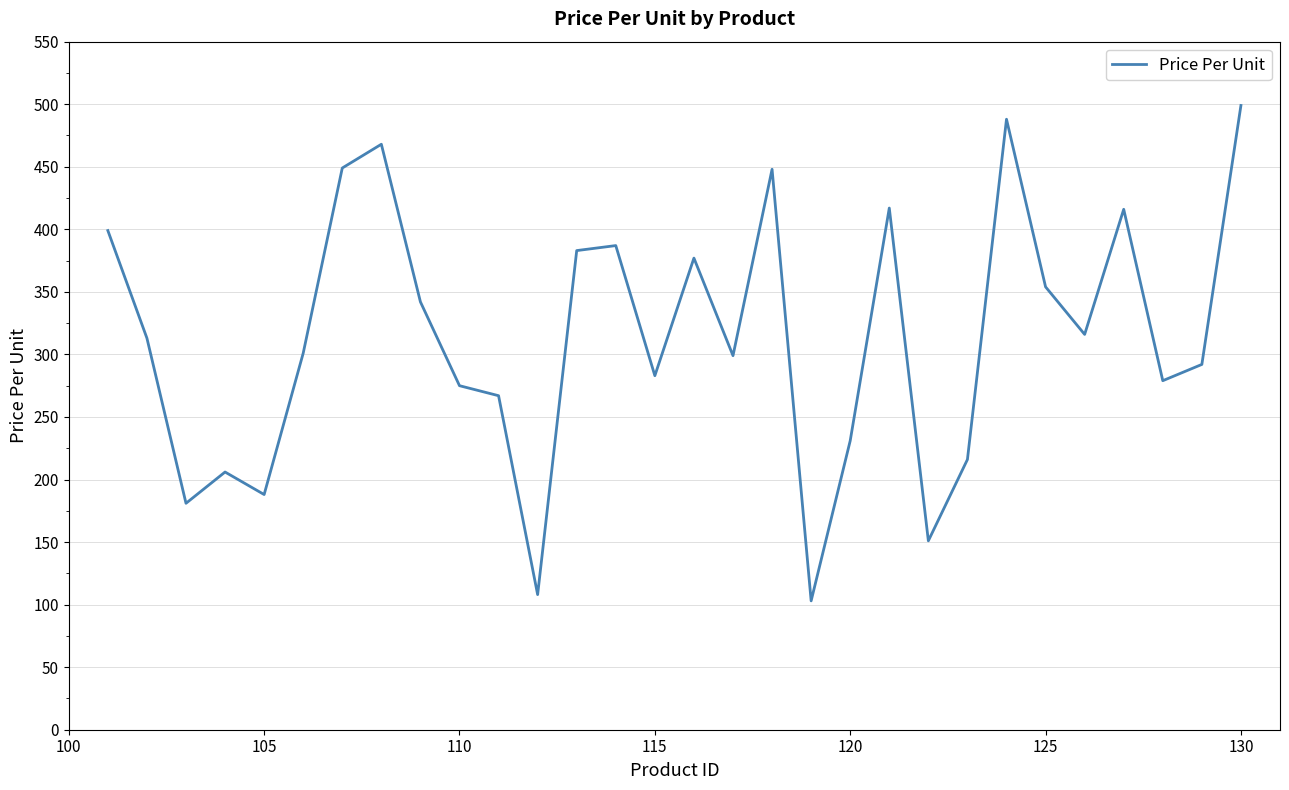

What is the smallest value displayed?

103